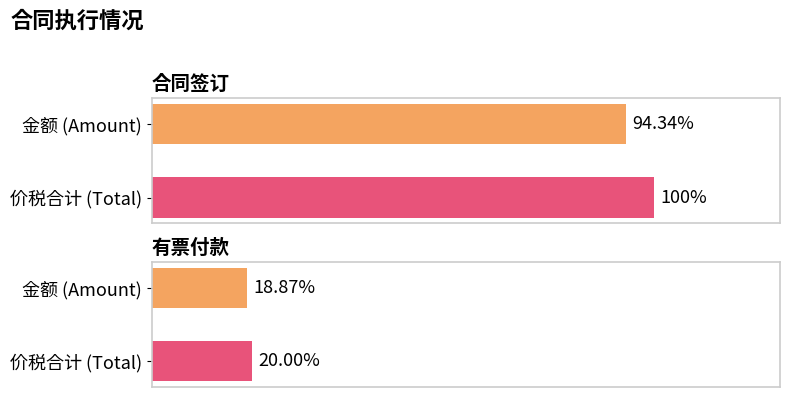

At how many categories does at least one series exceed 134693?

1